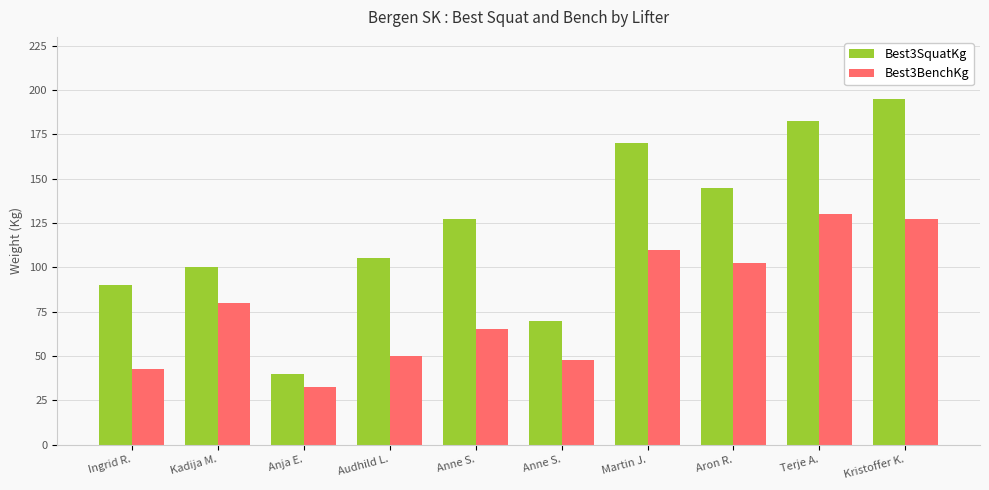

What is the average value of the Best3SquatKg series?

122.5